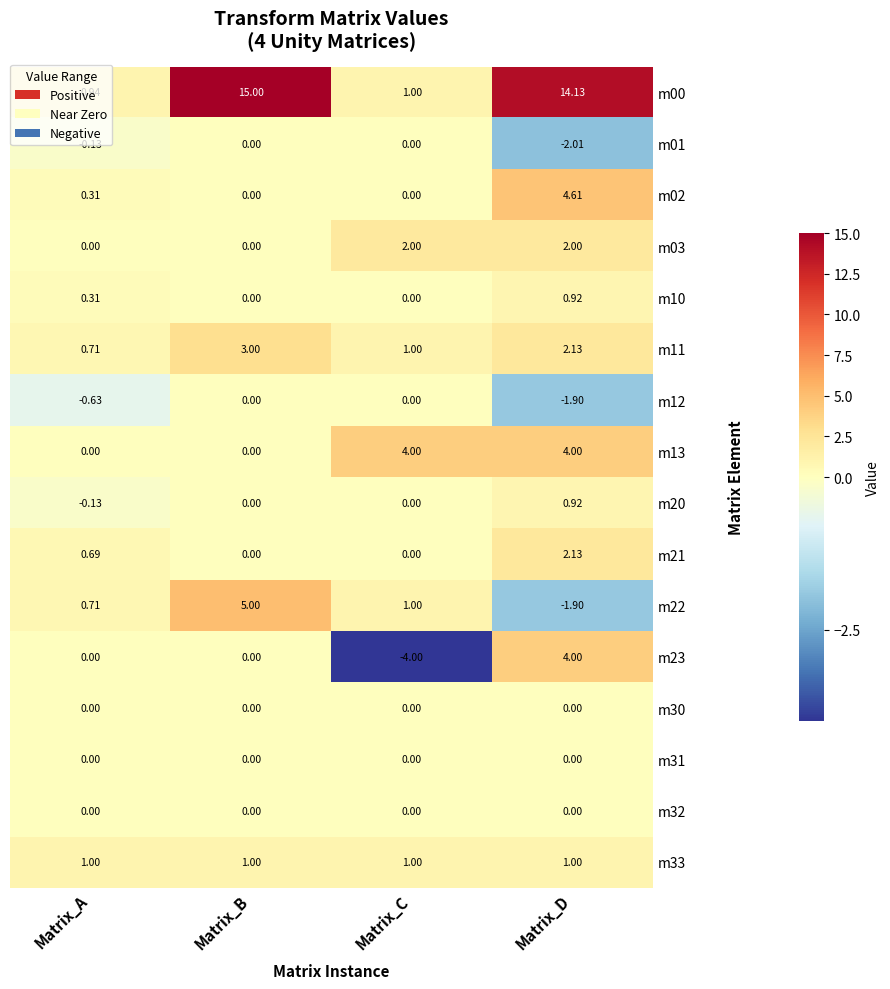

At which label does m22 reach its peak?

Matrix_B